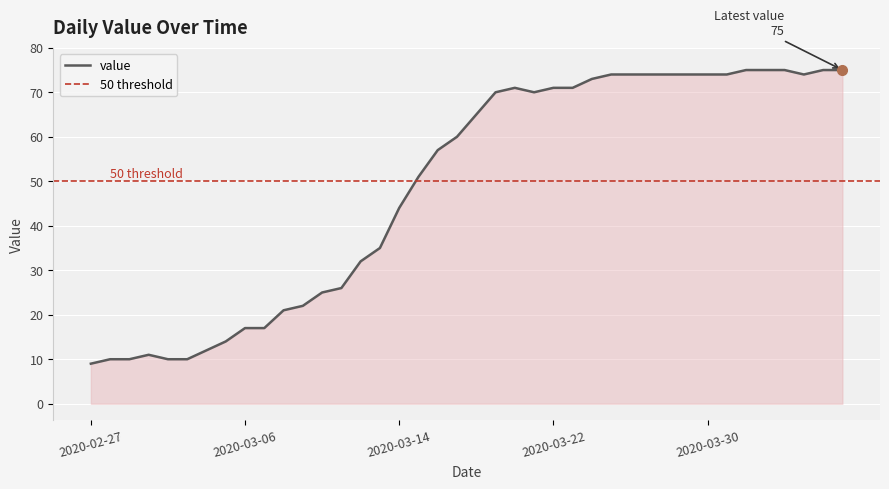

How many points are higher than both their immediate neighbors (excluding endpoints)?

2